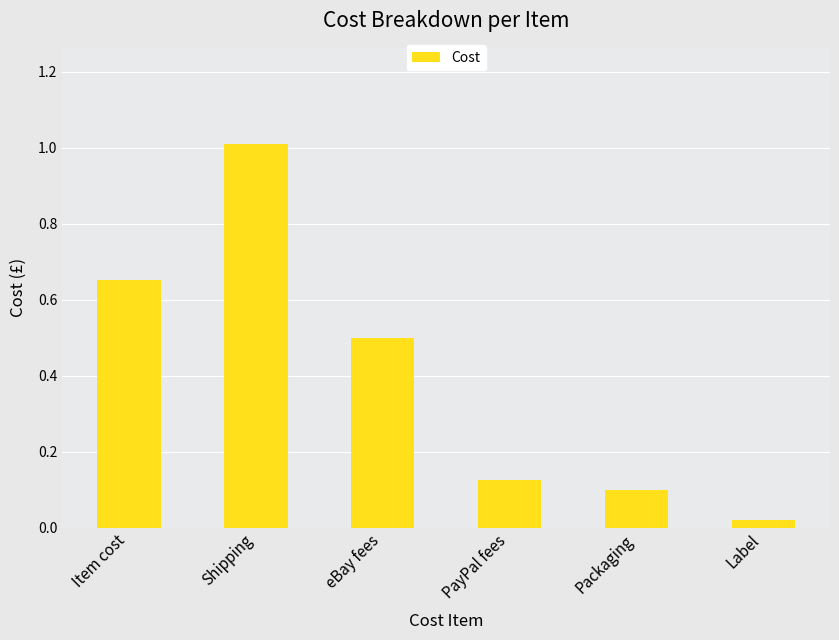

List the labels in order of value, smallest first.

Label, Packaging, PayPal fees, eBay fees, Item cost, Shipping